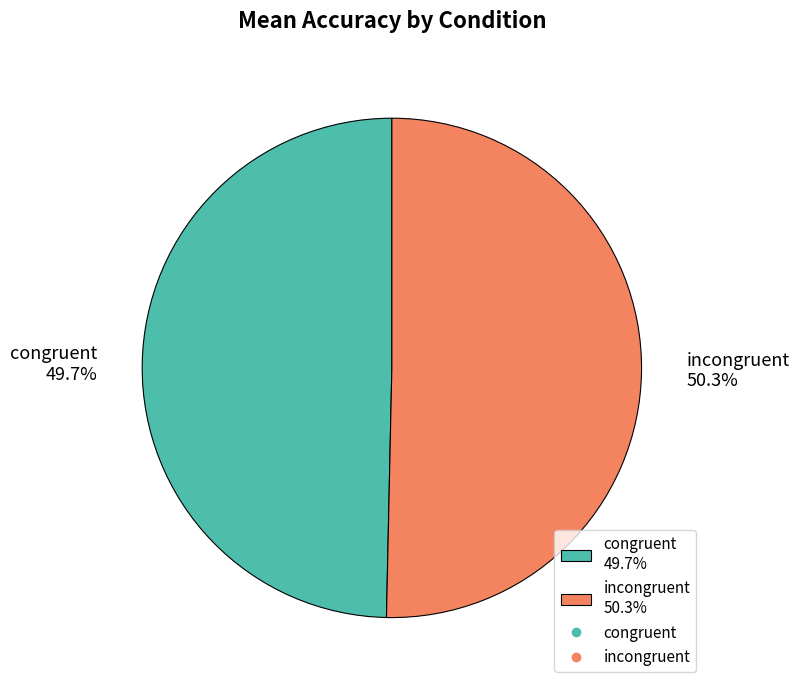

To the nearest percent, what is the difference between the largest and smallest slice percentages?

1%